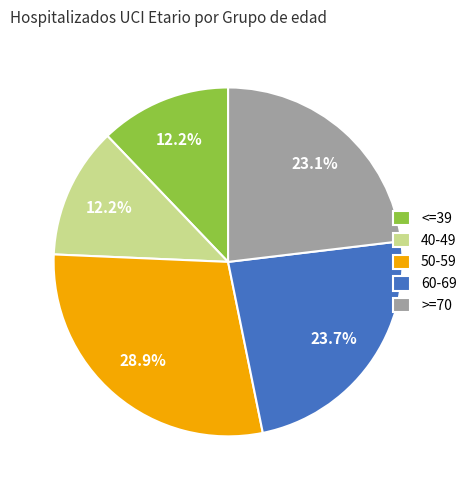

Count the number of slices in the pie.

5